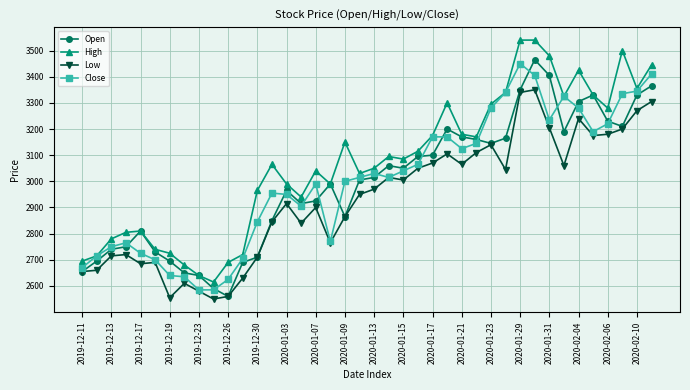

True or false: Low has more than 0 interior local peaks.

True